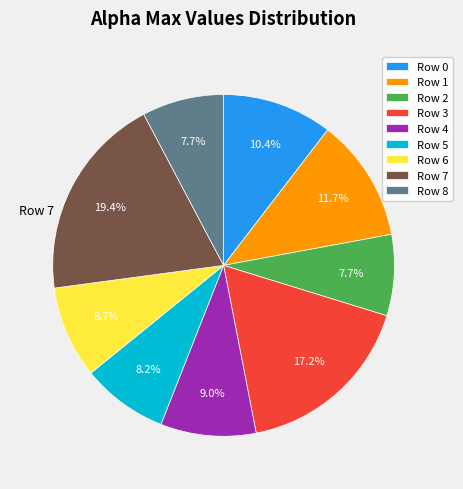

Does any single category account for the majority?

No